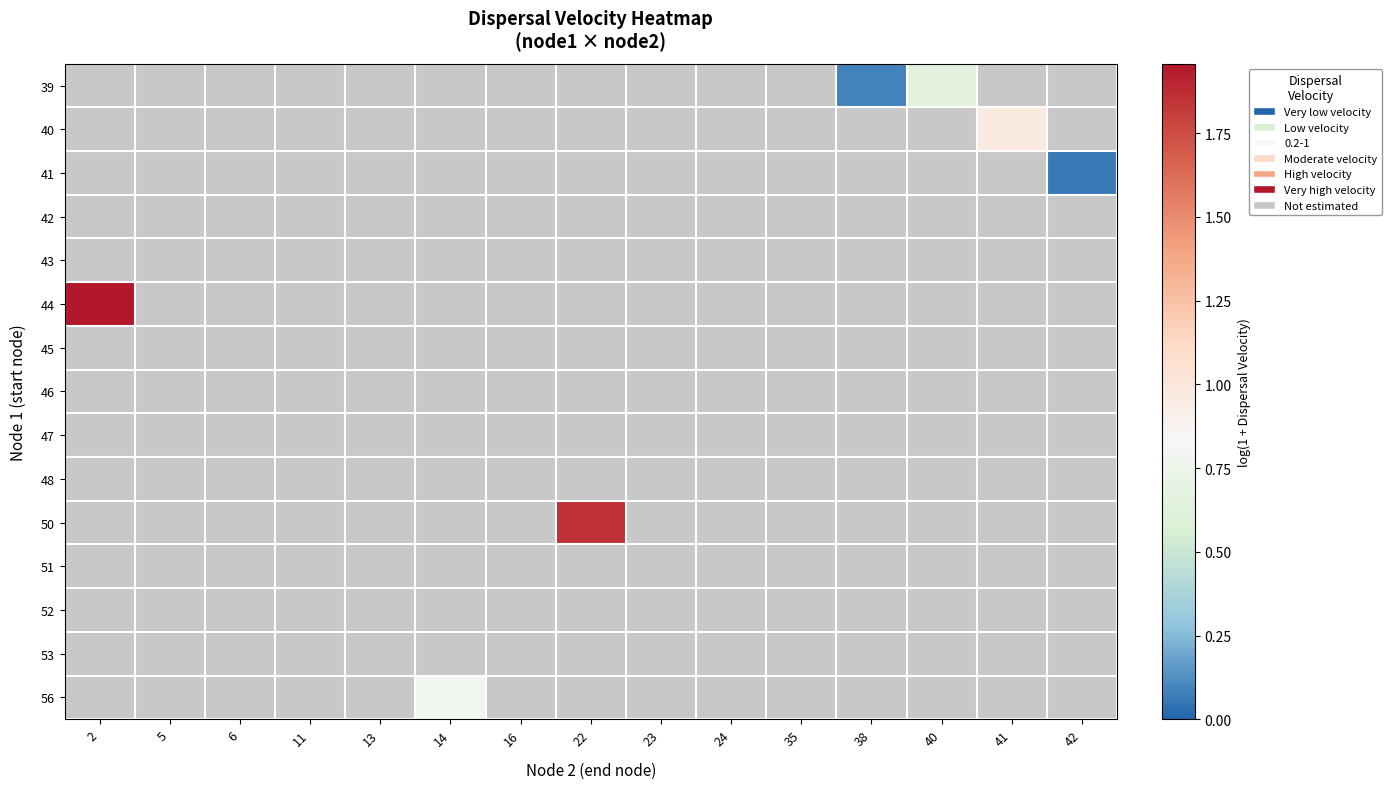

How many categories are shown in the chart?

15